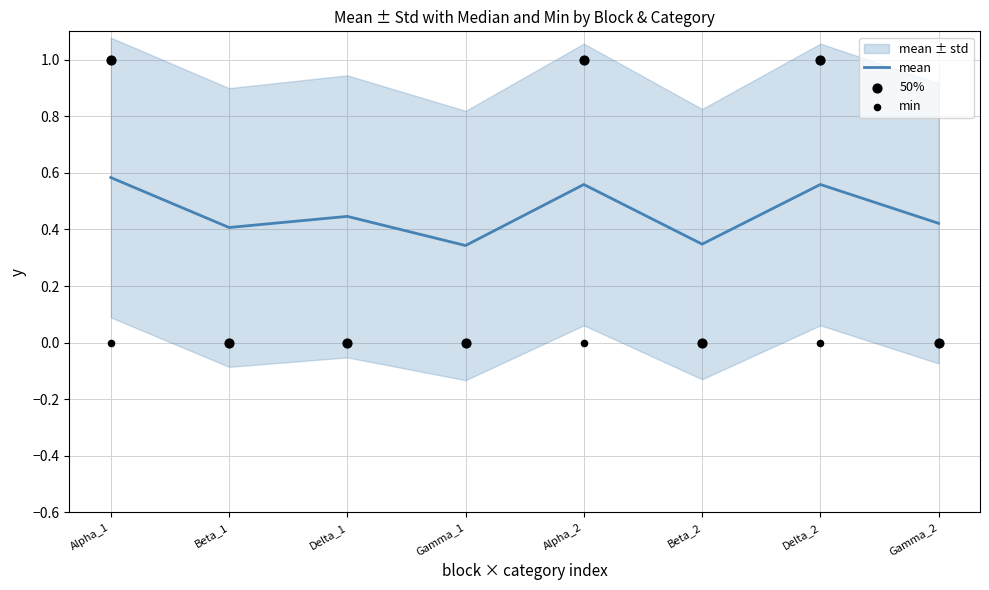

Which series has the largest total across all categories?

mean